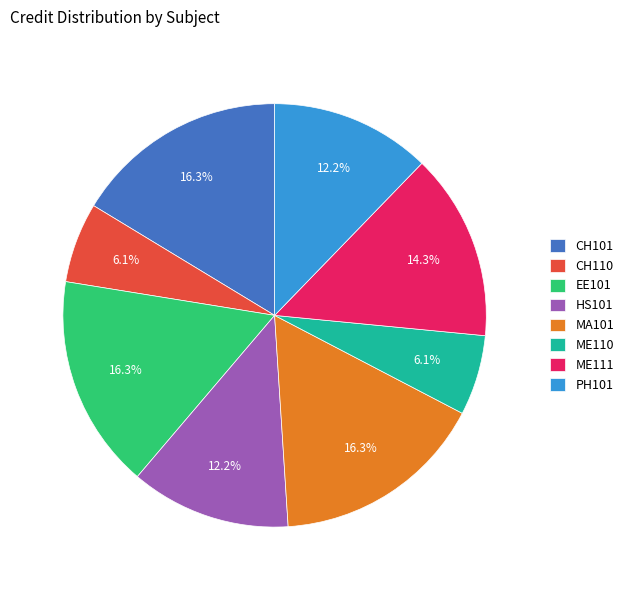

How much of the chart is everything except CH101?

83.7%